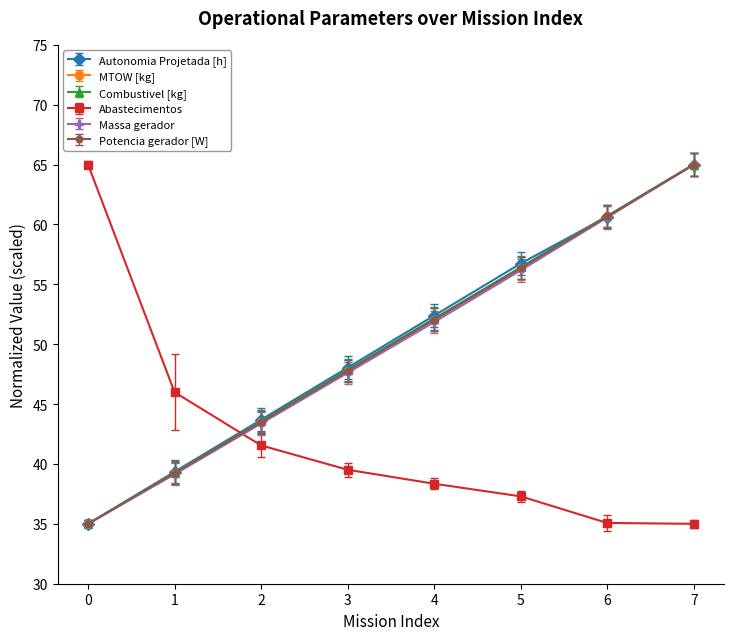

What is the total value across all series at 6?

338.4